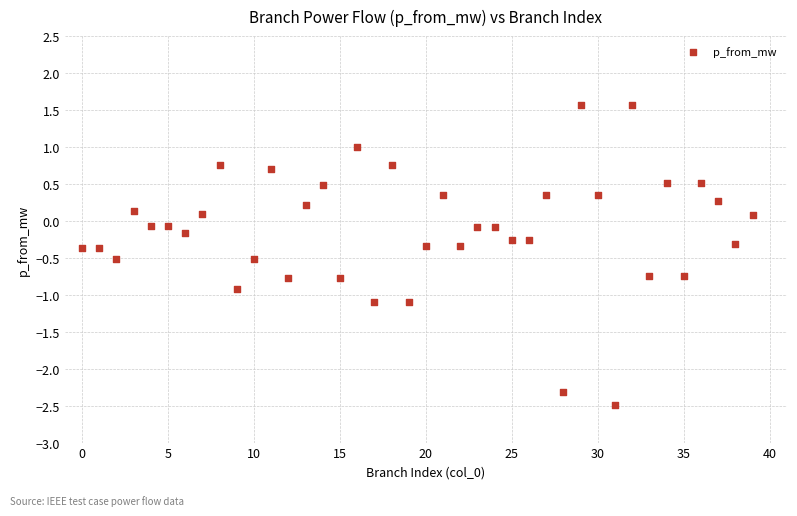

What is the range of Y values (max minus min)?

4.1